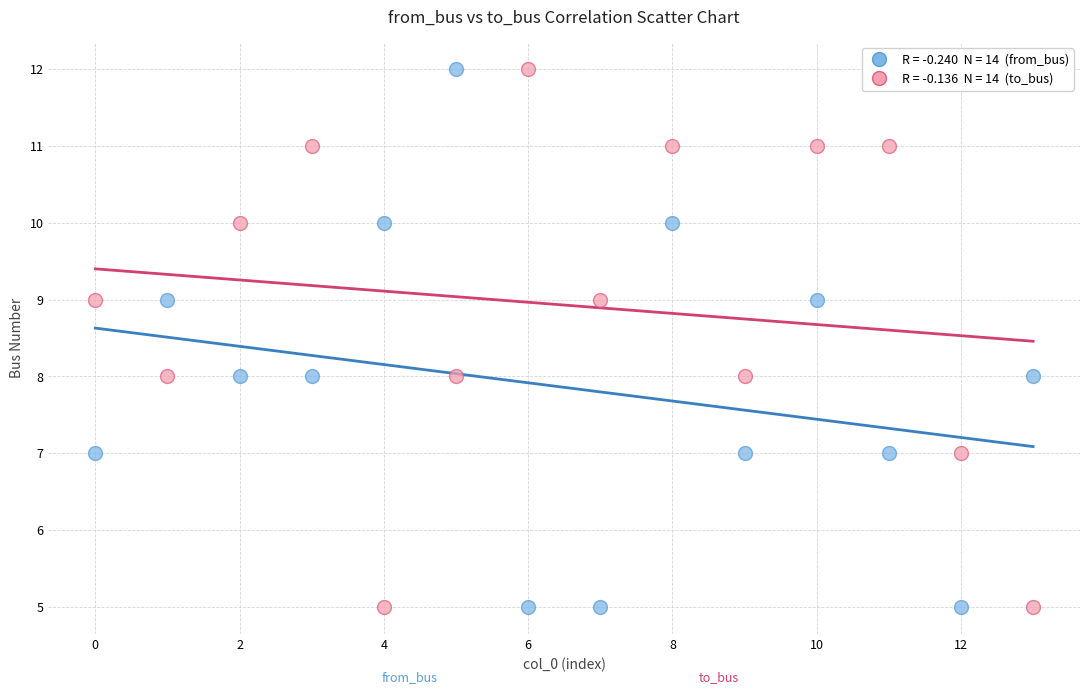

Across all data points, what is the range of Y values (max minus min)?

7